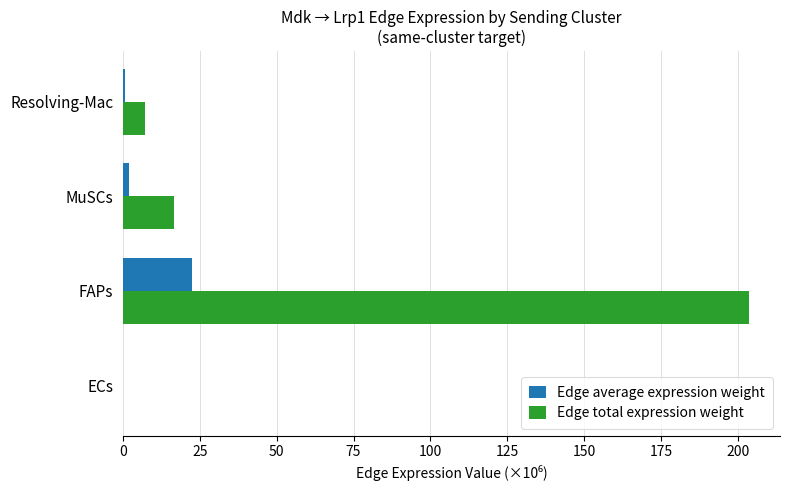

Which series has the largest total across all categories?

Edge total expression weight